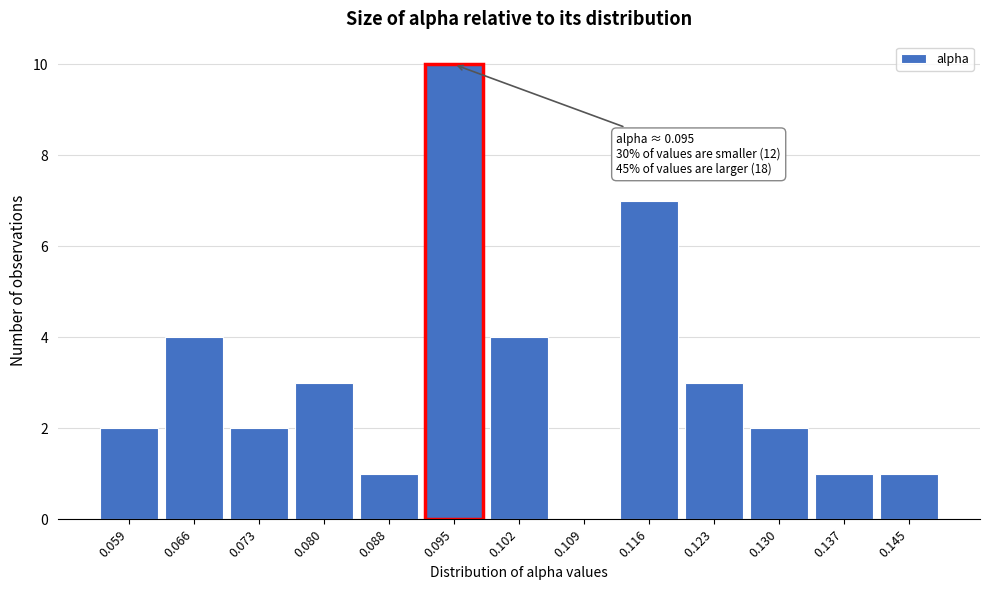

Reading left to right, list all the values displayed in this chart.

0.059=2	0.066=4	0.073=2	0.080=3	0.088=1	0.095=10	0.102=4	0.109=0	0.116=7	0.123=3	0.130=2	0.137=1	0.145=1